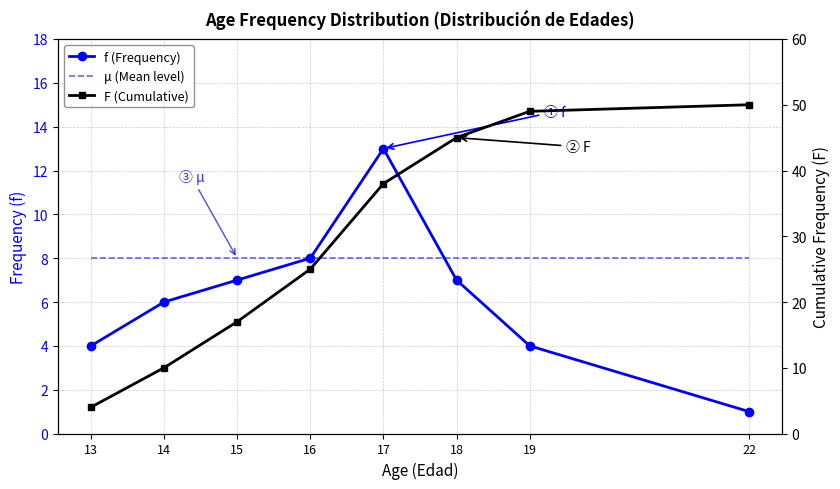

Is this an area chart (filled region under the line)?

No